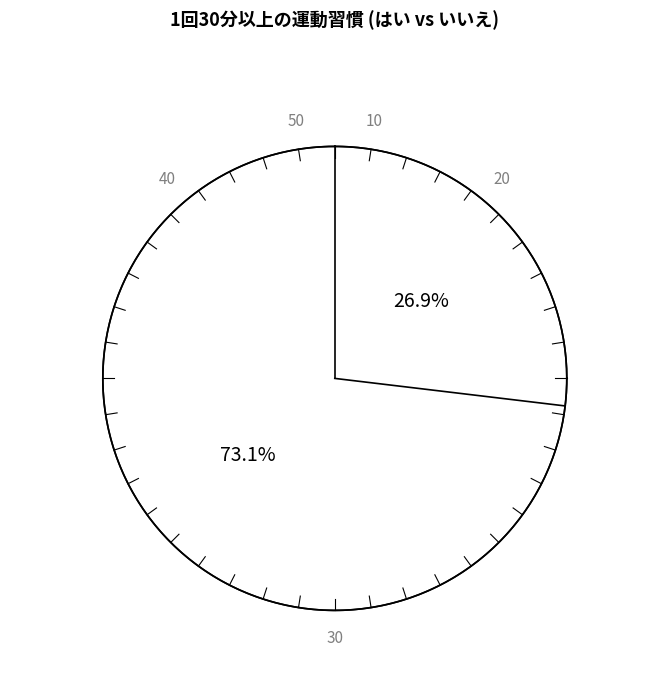

Rank the series by their average value, from highest to lowest.

いいえ, はい